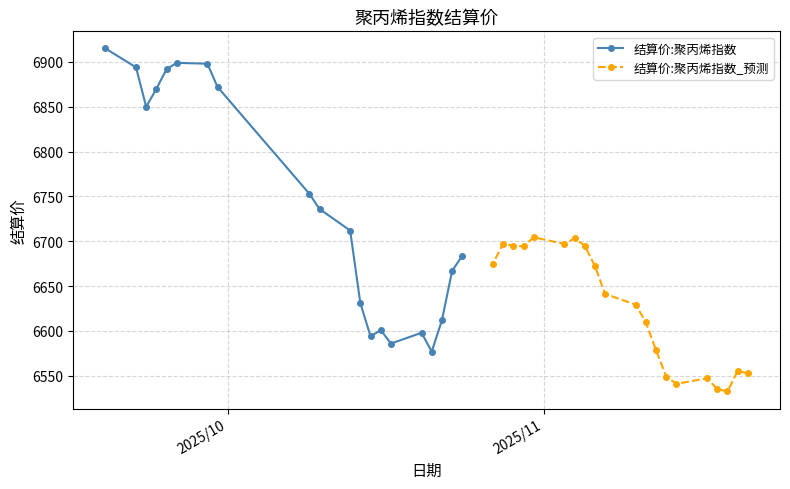

What is the value of the 结算价:聚丙烯指数 point at the 2nd from the left?

6894